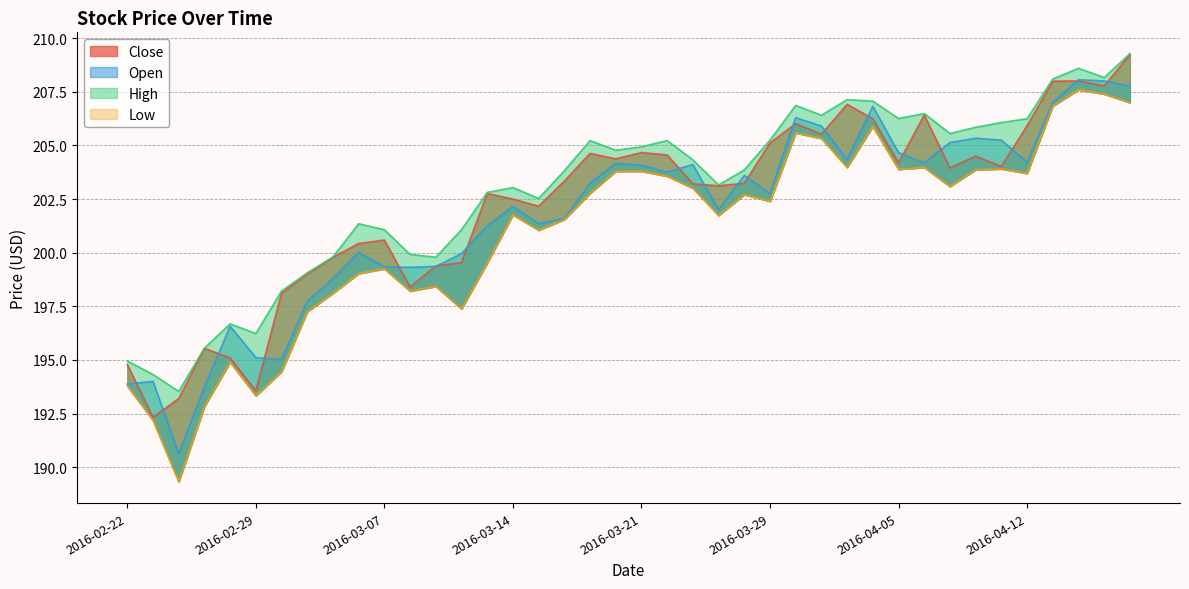

Which series has the largest range (max minus min)?

Low